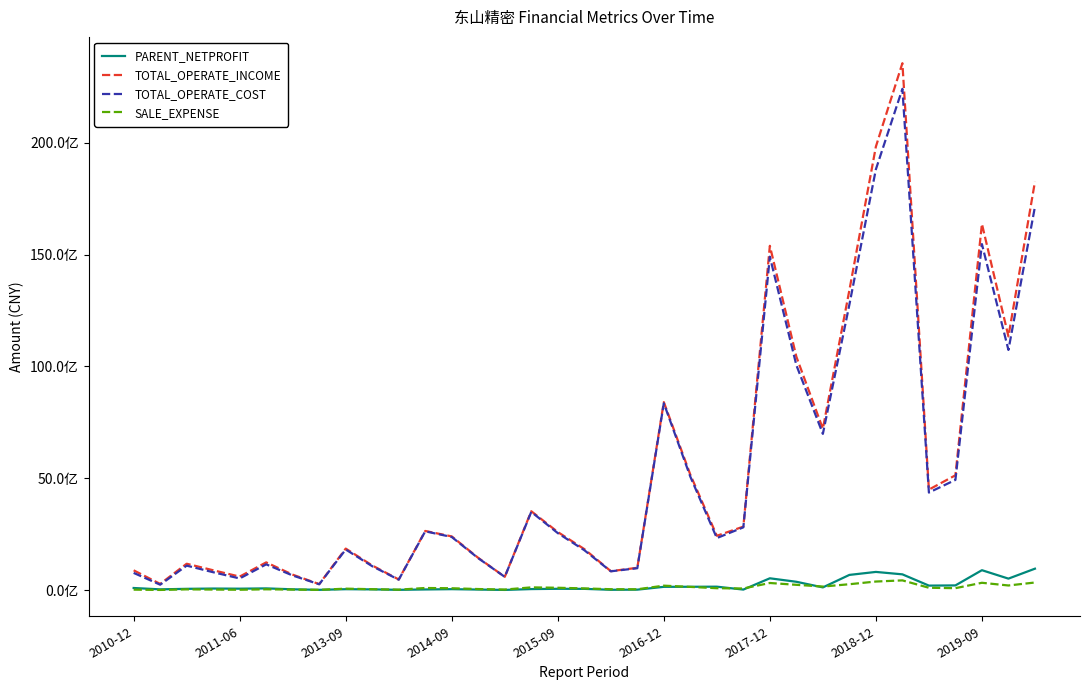

Does the chart have visible grid lines?

No